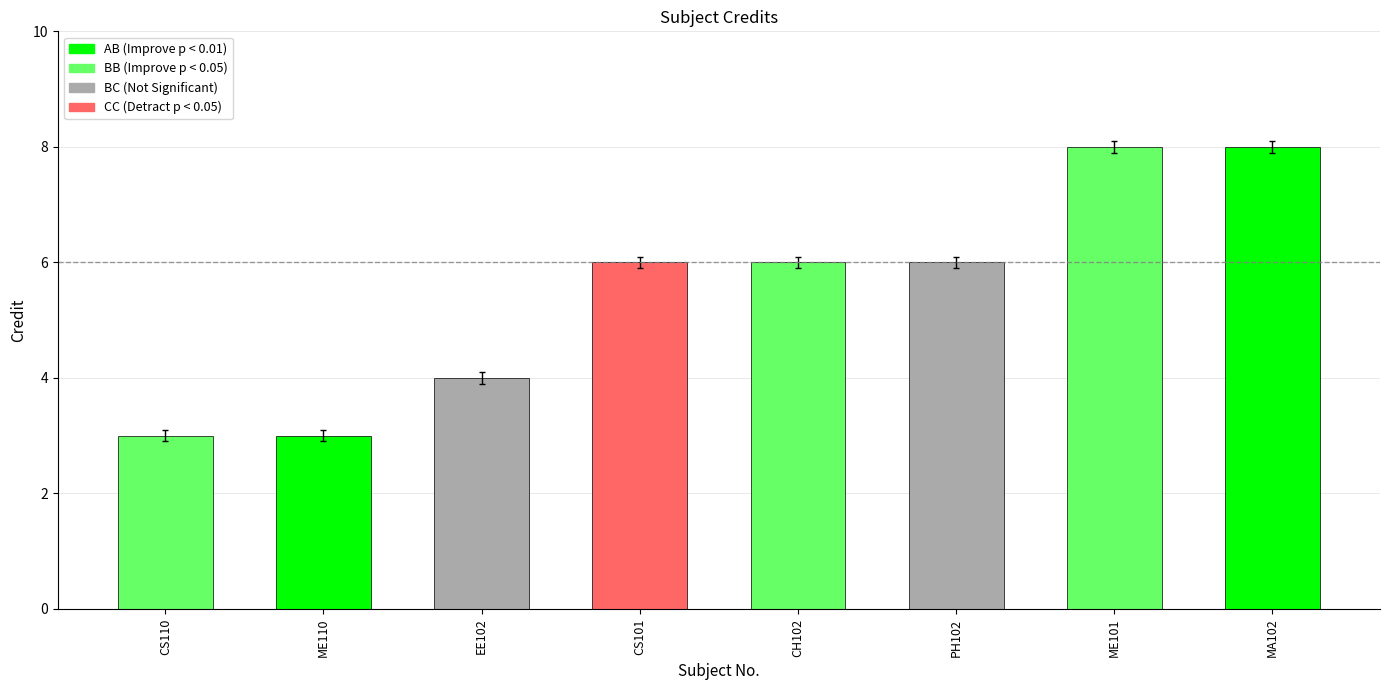

How many values are below 6?

3